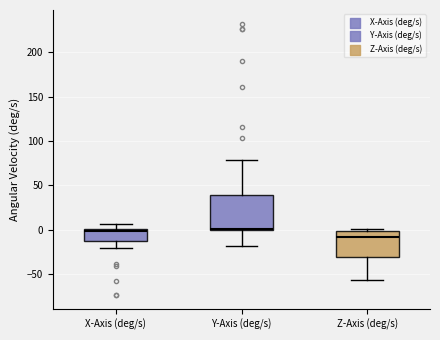

Comparing the boxes themselves (not the whiskers), which one is the tallest?

Y-Axis (deg/s)